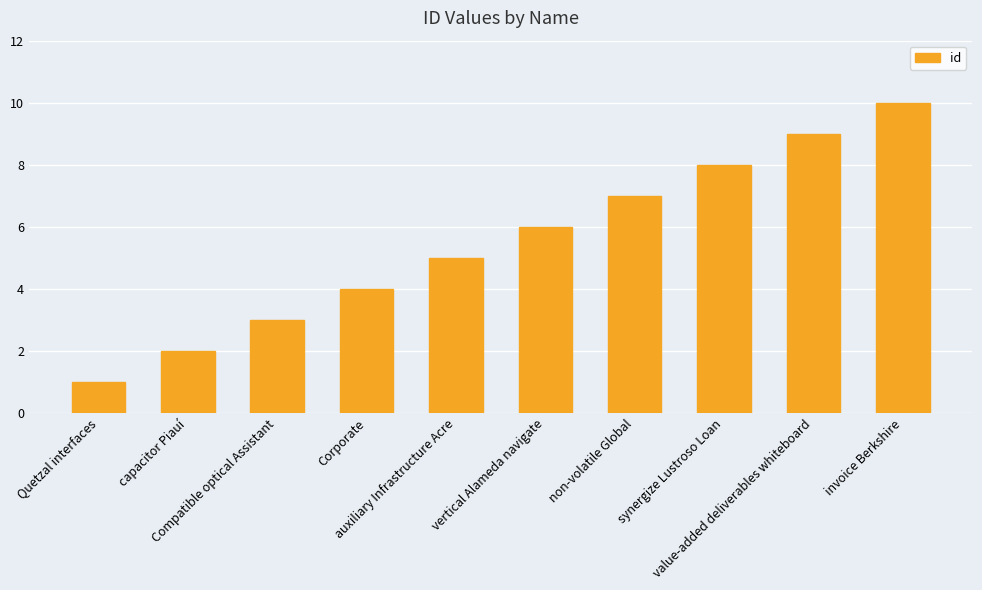

Are the bars horizontal?

No